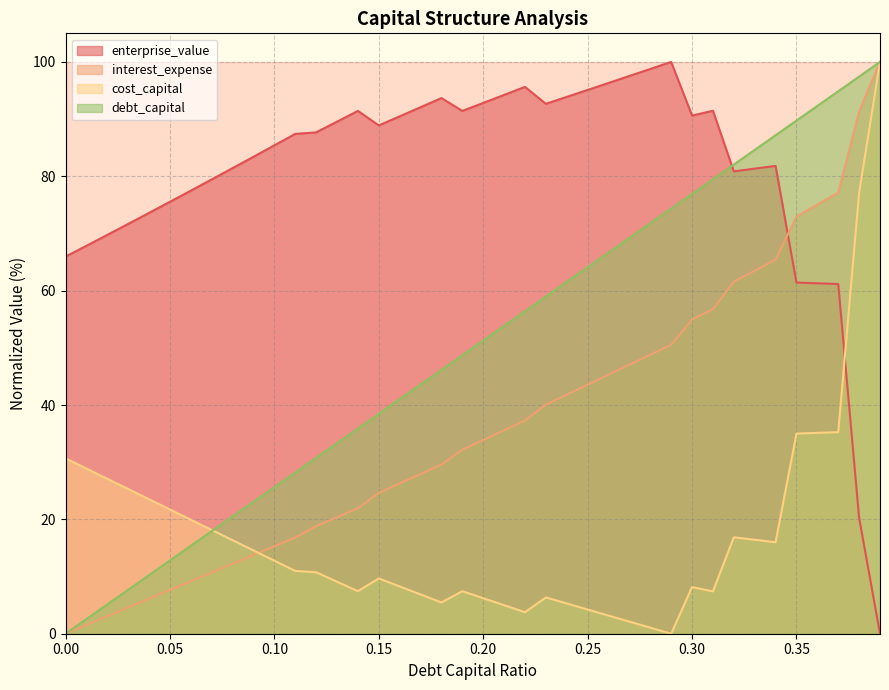

True or false: interest_expense and debt_capital intersect in this chart.

False